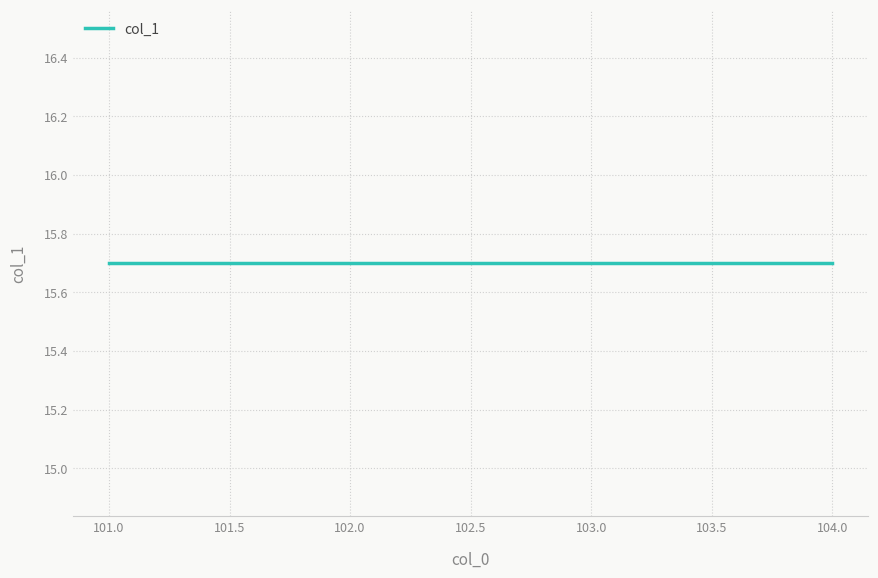

Count the number of categories in the chart.

40